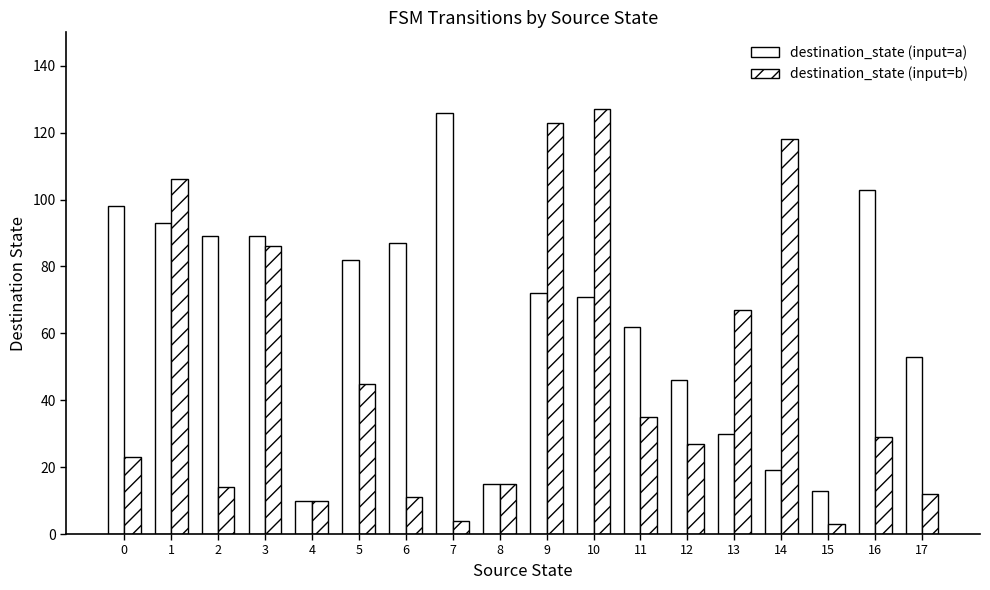

What is the value of the destination_state (input=a) bar at the 3rd from the left?

89